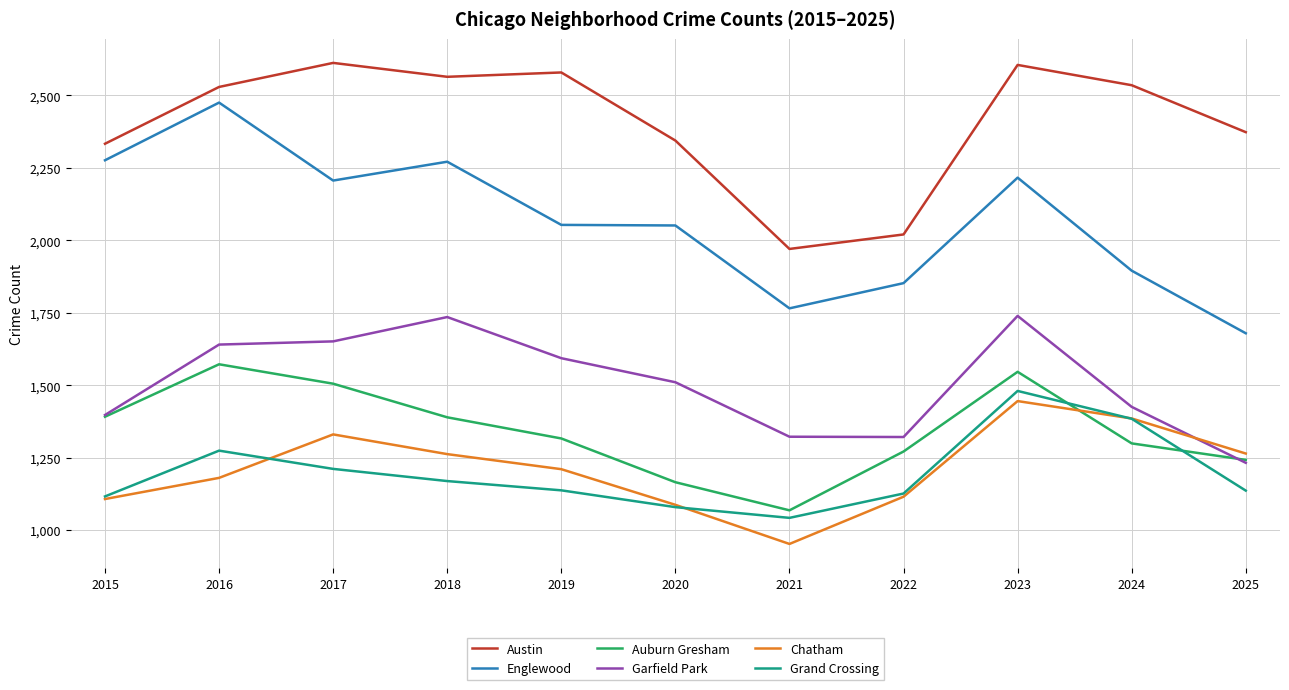

Which series ends up on top after the final intersection of Auburn Gresham and Grand Crossing?

Auburn Gresham